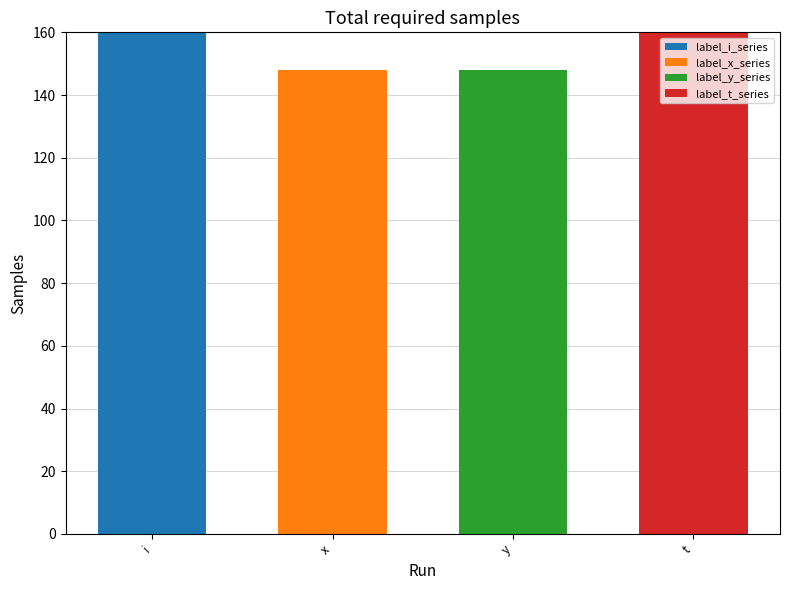

Are the bars grouped side by side (vs. stacked)?

No